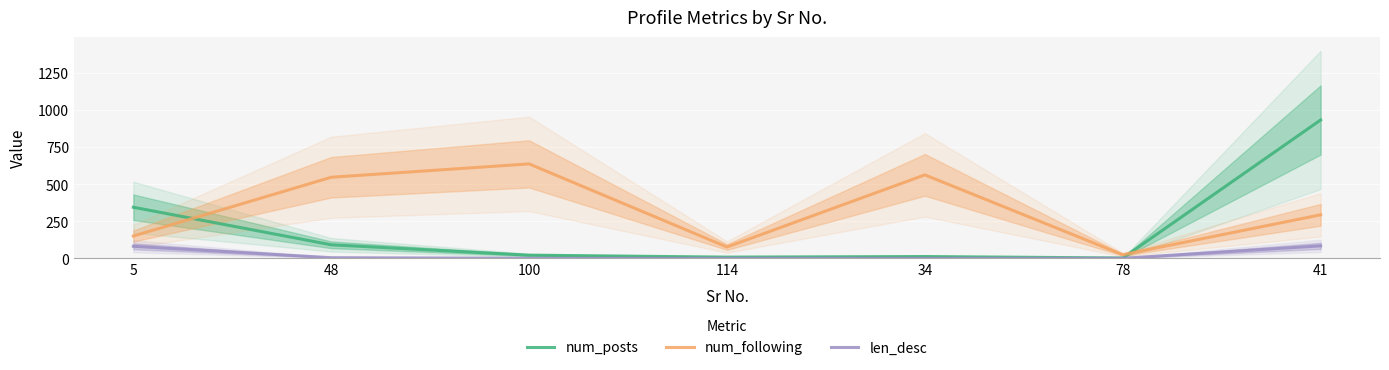

True or false: num_following has a value of 388 at 41.

False